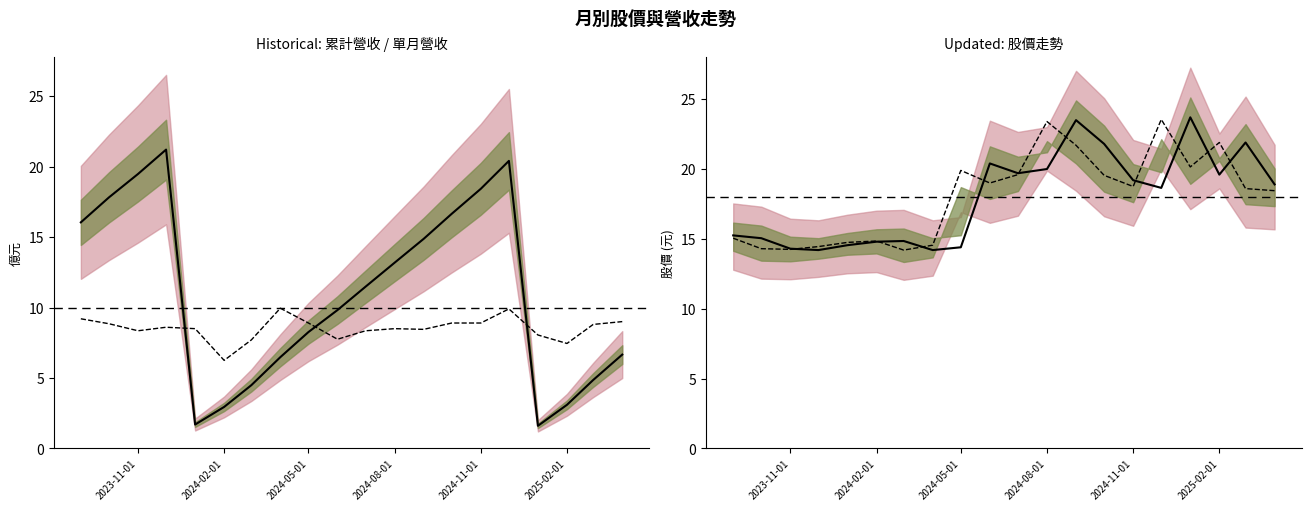

True or false: 收盤中線 has more than 0 interior local peaks.

True